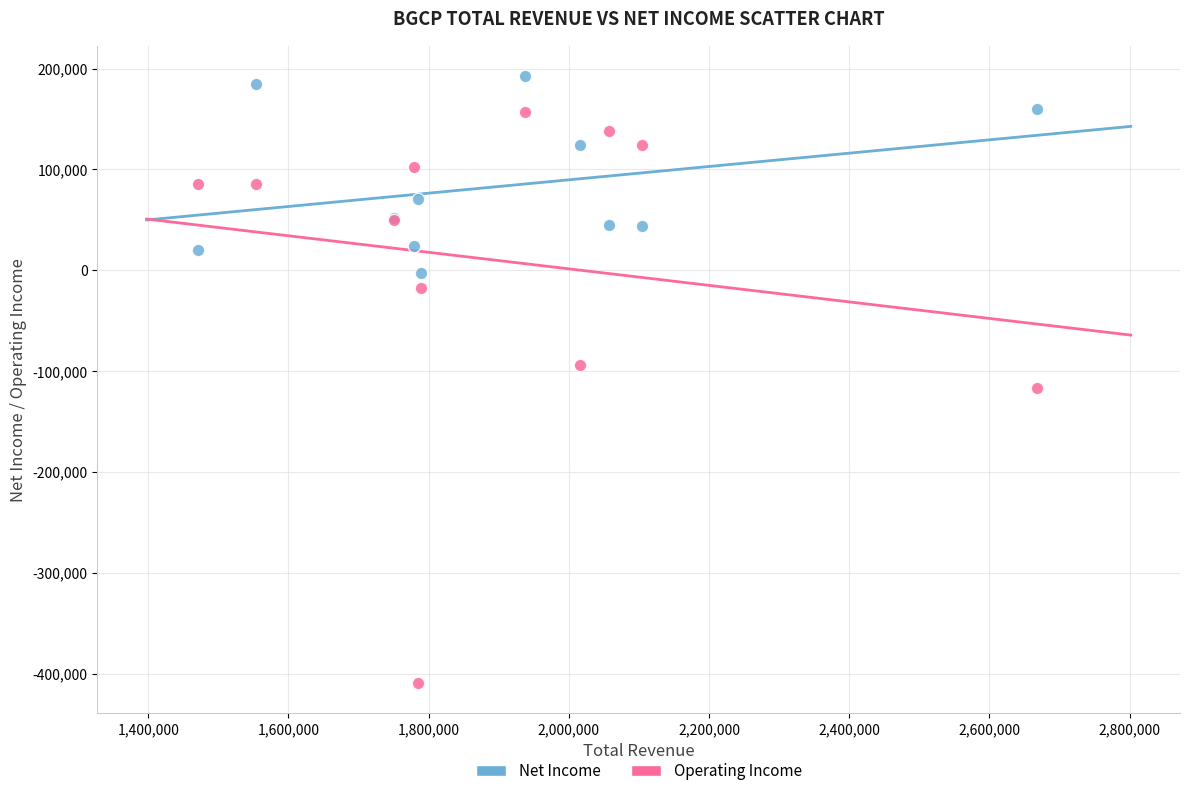

What are all the series names shown in the legend?

Net Income, Operating Income